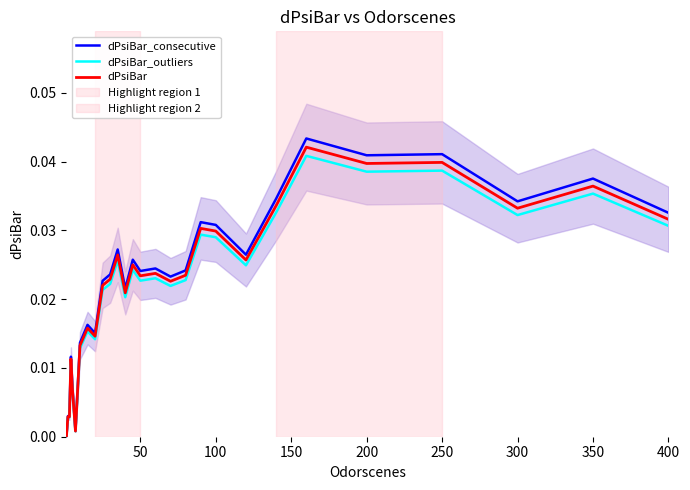

Is the value of dPsiBar_consecutive at 200 greater than the value of dPsiBar_outliers at 100?

Yes